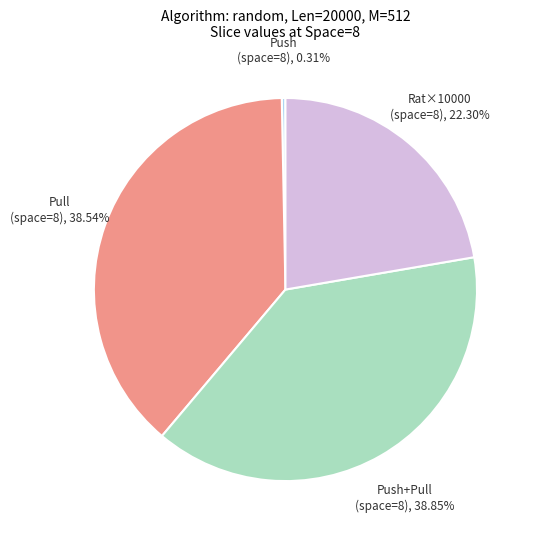

Is there any slice that represents more than half of the pie?

No